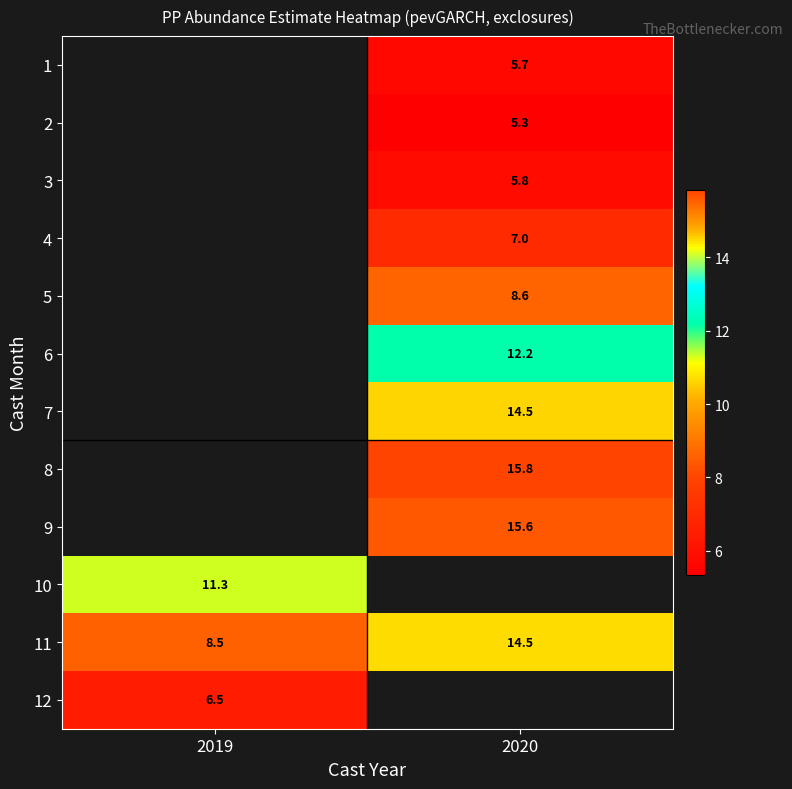

Which label corresponds to the largest value in the chart?

2020